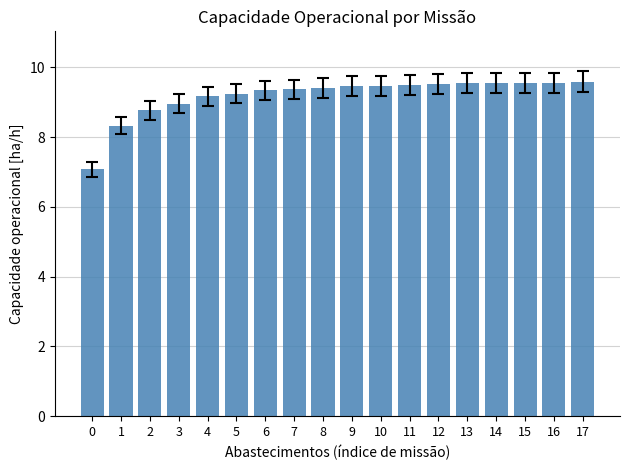

The chart shows a value of 9.5 at 12. True or false?

True